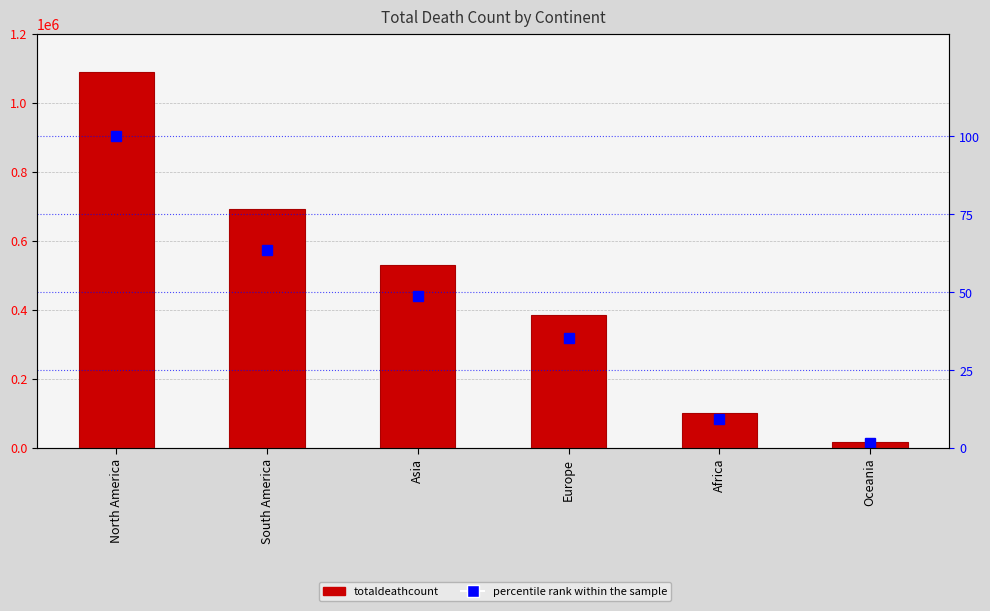

Are the bars grouped side by side (vs. stacked)?

Yes